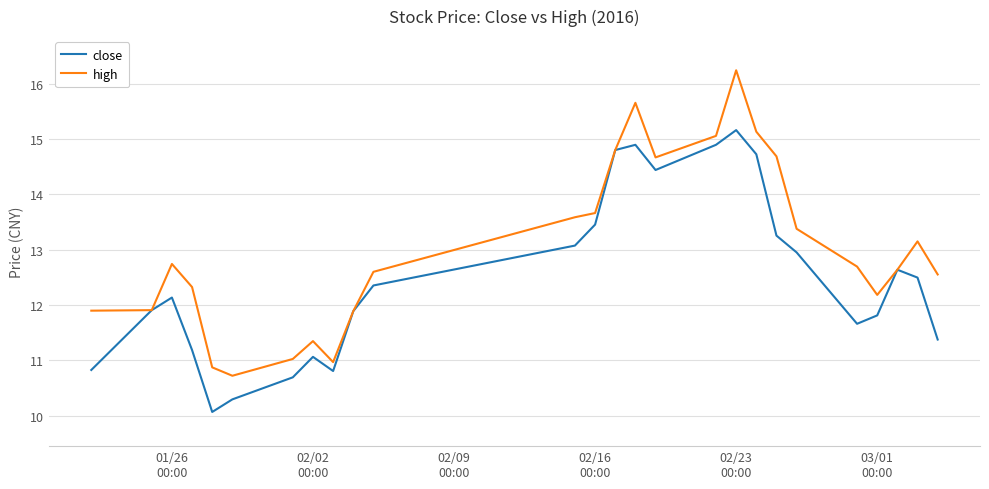

Reading left to right, list all the values displayed in this chart.

close: 10.8	11.9	12.1	11.2	10.1	10.3	10.7	11.1	10.8	11.9	12.4	13.1	13.5	14.8	14.9	14.4	14.9	15.2	14.7	13.3	13.0	11.7	11.8	12.6	12.5	11.4
high: 11.9	11.9	12.7	12.3	10.9	10.7	11.0	11.3	11.0	11.9	12.6	13.6	13.7	14.8	15.7	14.7	15.1	16.2	15.1	14.7	13.4	12.7	12.2	12.6	13.2	12.6